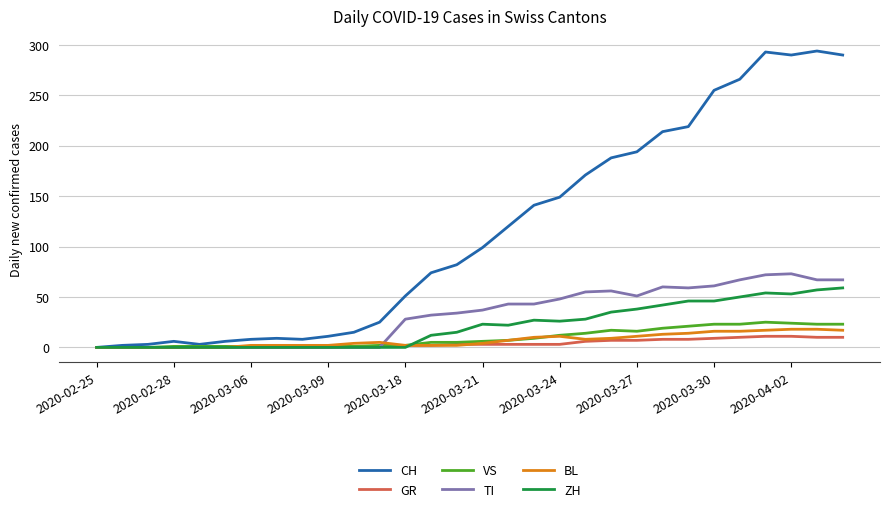

True or false: BL and VS intersect in this chart.

True